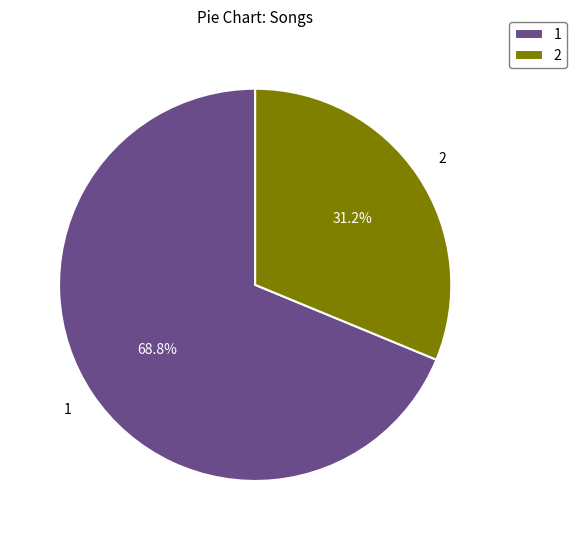

Does any single category account for the majority?

Yes